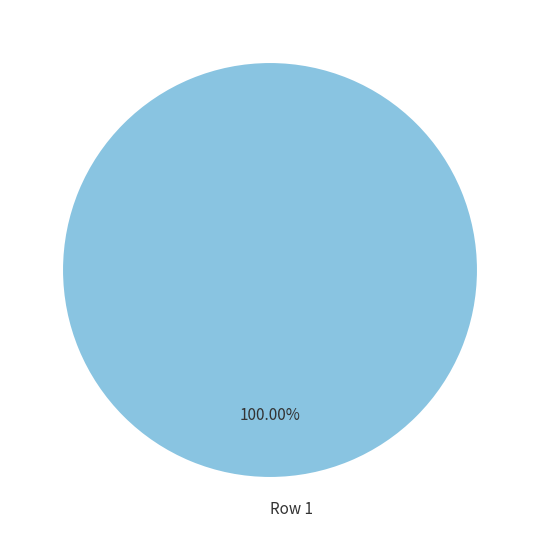

Which slice represents more than half of the pie?

Row 1